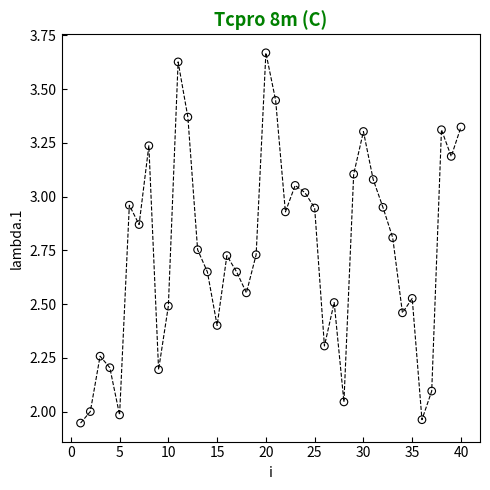

What is the range of Y values (max minus min)?

1.7